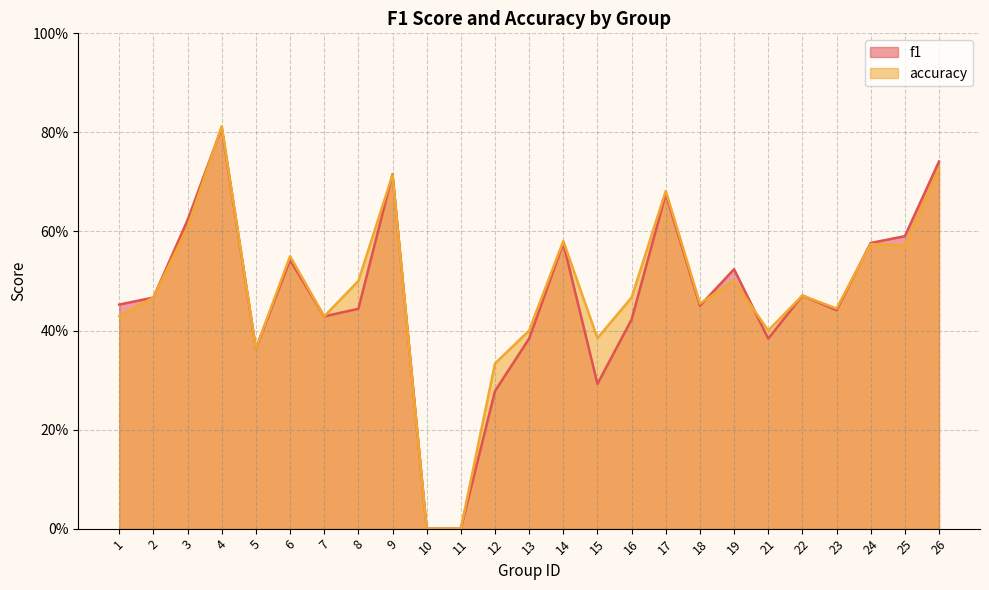

How many data points in f1 are above 0?

23